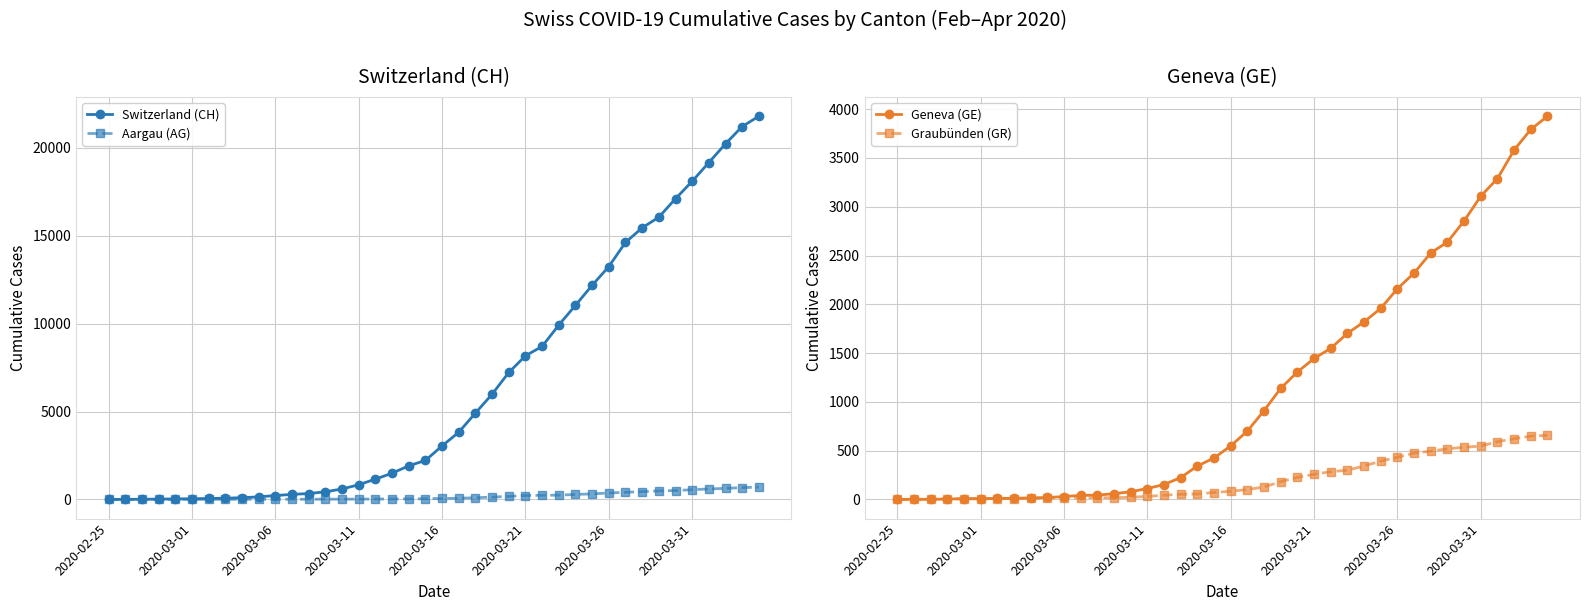

What is the maximum value shown in the chart?

21804